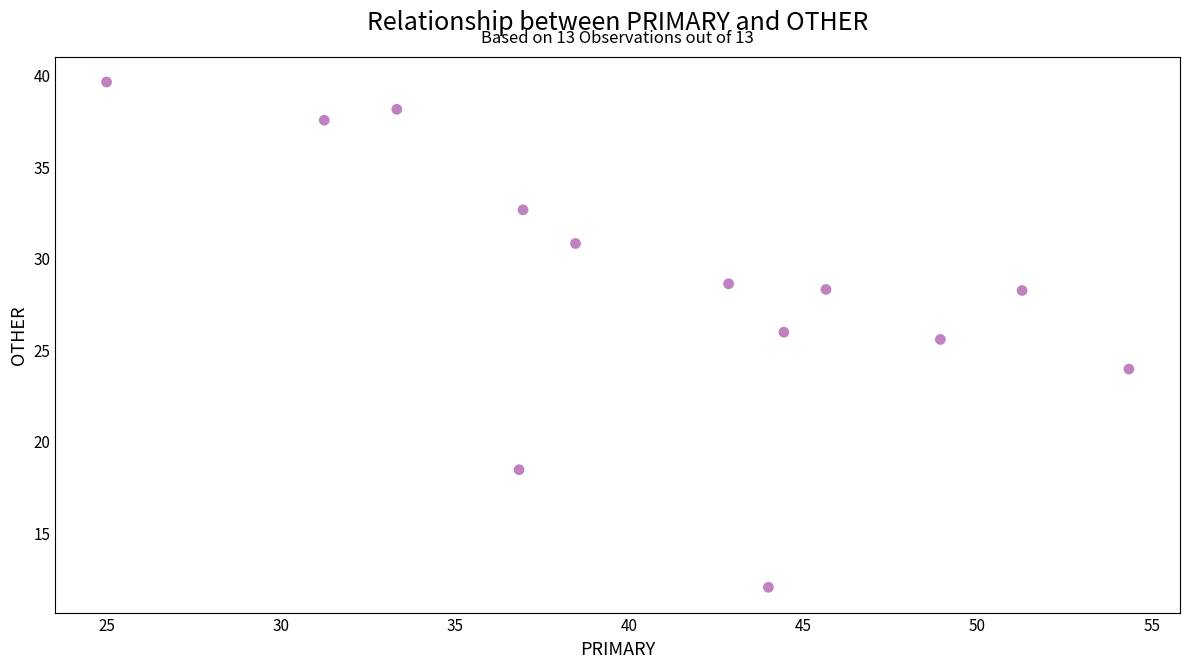

What Y value in the scatter plot is closest to 25?

25.5